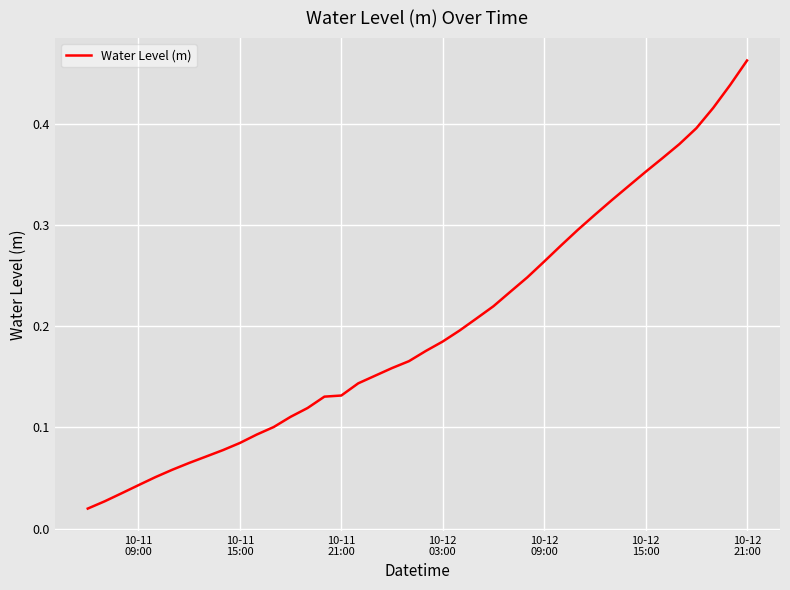

Reading left to right, list all the values displayed in this chart.

0.0	0.0	0.0	0.0	0.1	0.1	0.1	0.1	0.1	0.1	0.1	0.1	0.1	0.1	0.1	0.1	0.1	0.2	0.2	0.2	0.2	0.2	0.2	0.2	0.2	0.2	0.2	0.3	0.3	0.3	0.3	0.3	0.3	0.4	0.4	0.4	0.4	0.4	0.4	0.5